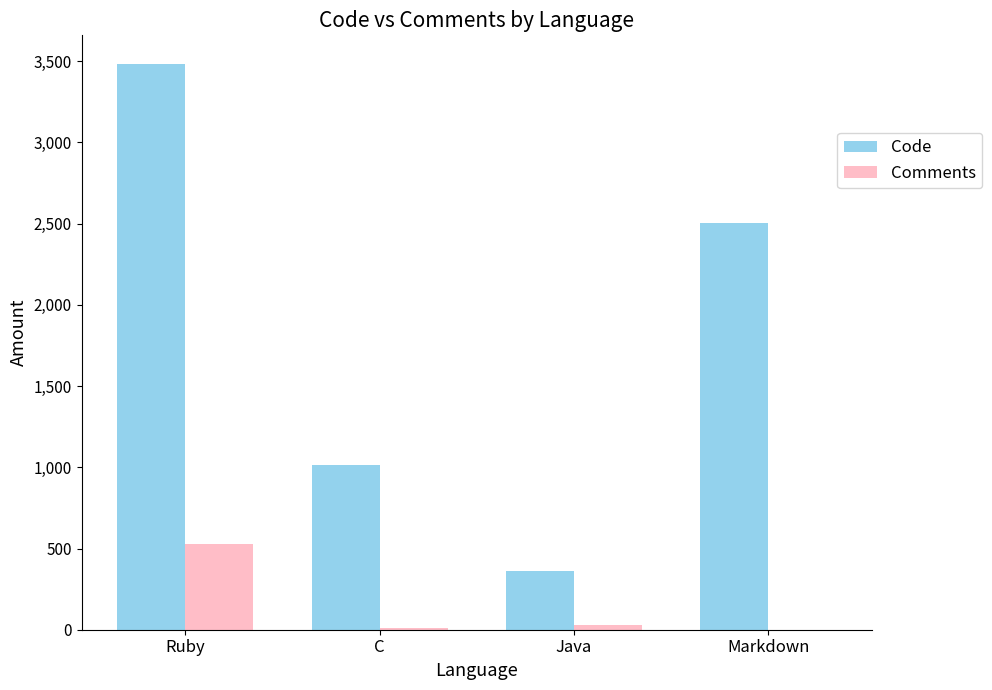

Which category has the highest value in the Code series?

Ruby